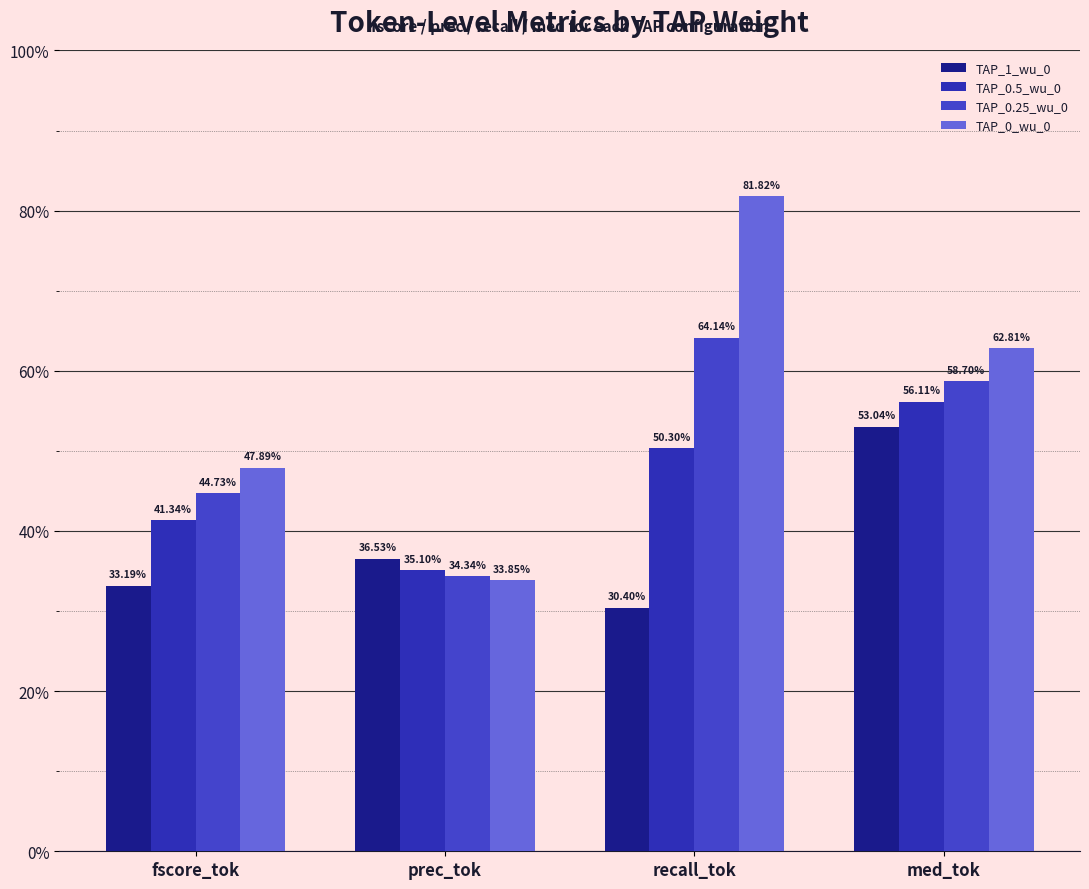

Are the bars horizontal?

No